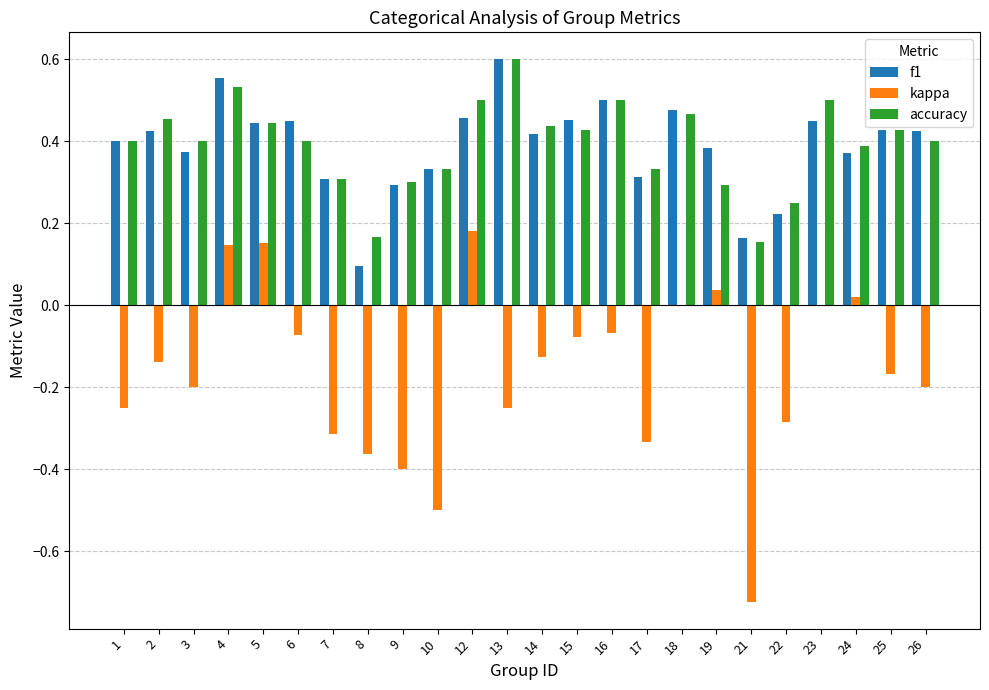

What is the total value across all series at 16?

0.9